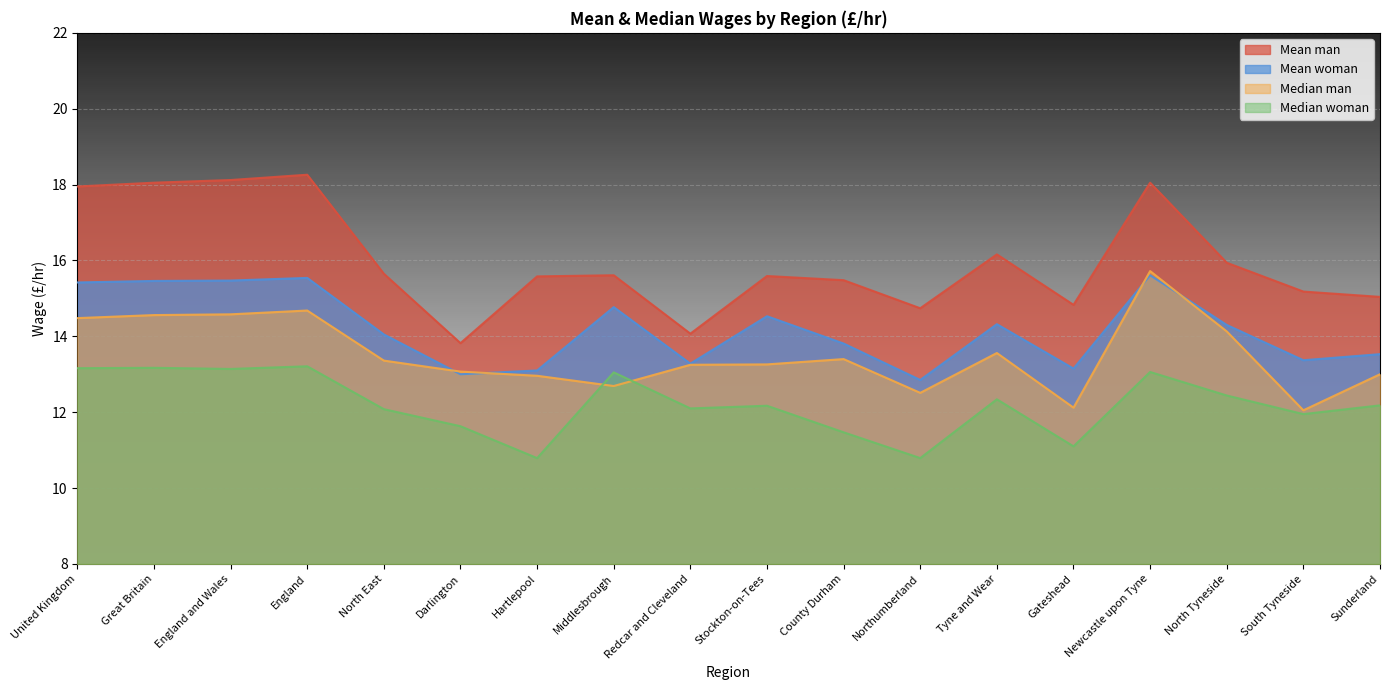

What is the difference between the maximum and minimum values in the Median man series?

3.7